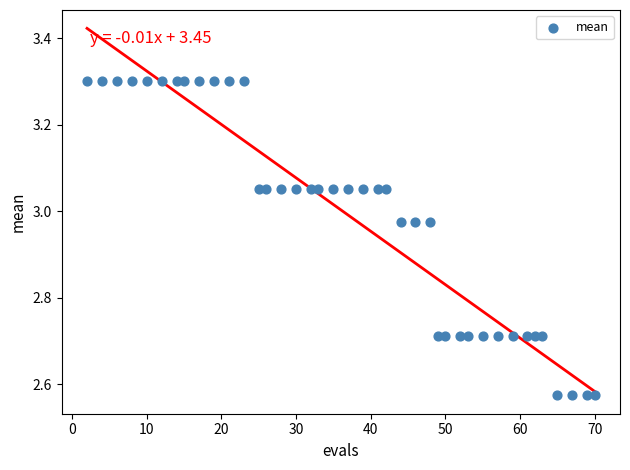

What is the range of X values (max minus min)?

68.0